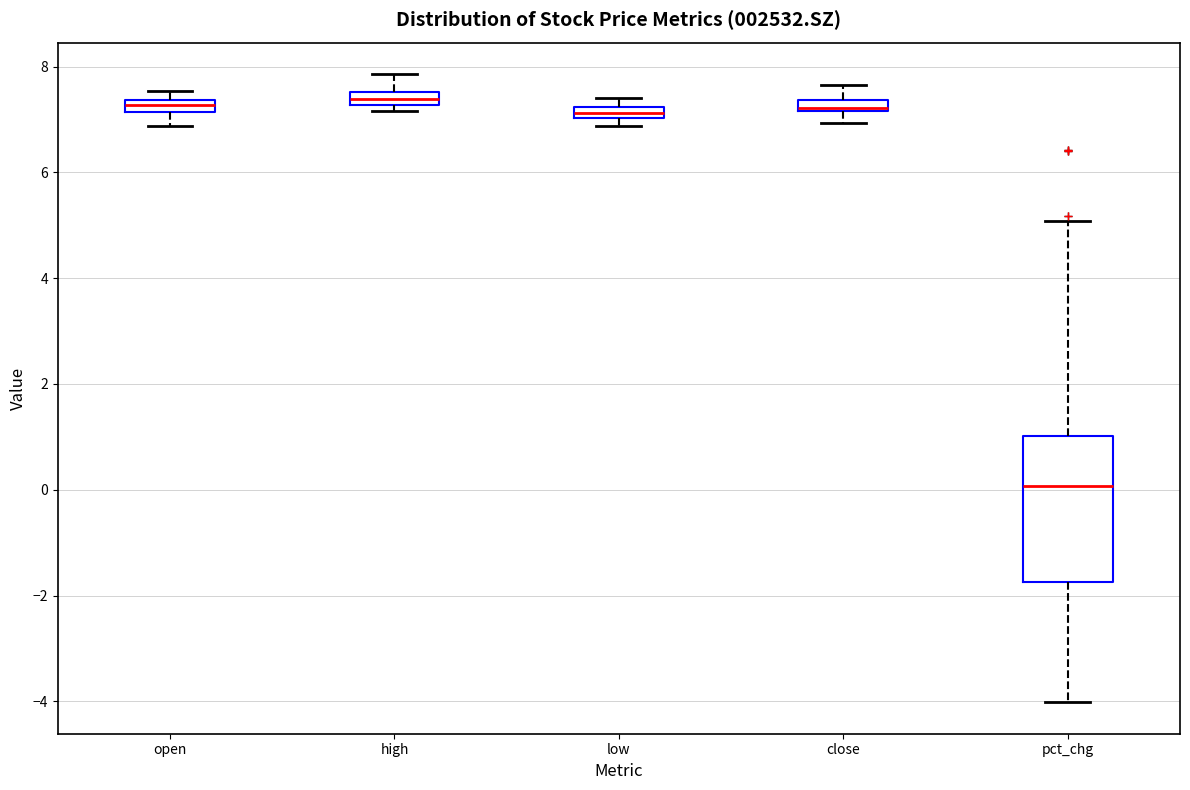

Which box has the lowest median line?

pct_chg